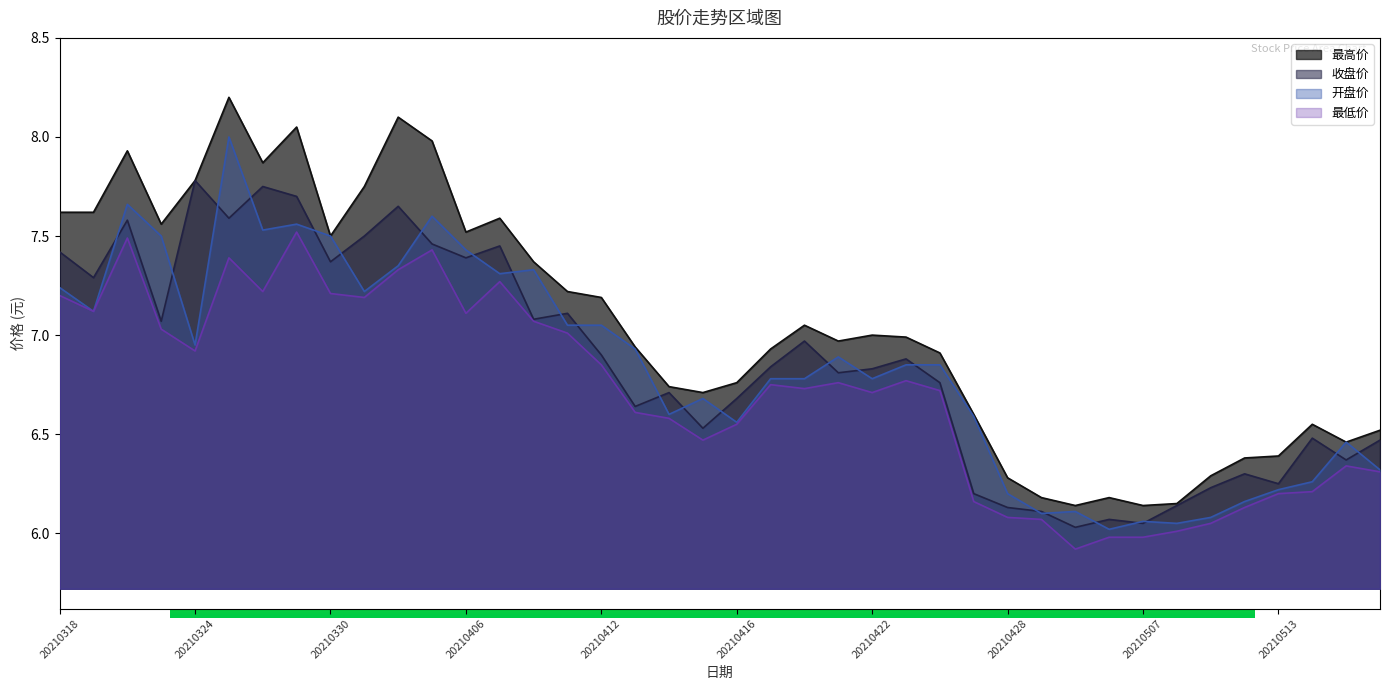

Which series changed the most between 20210325 and 20210407?

开盘价